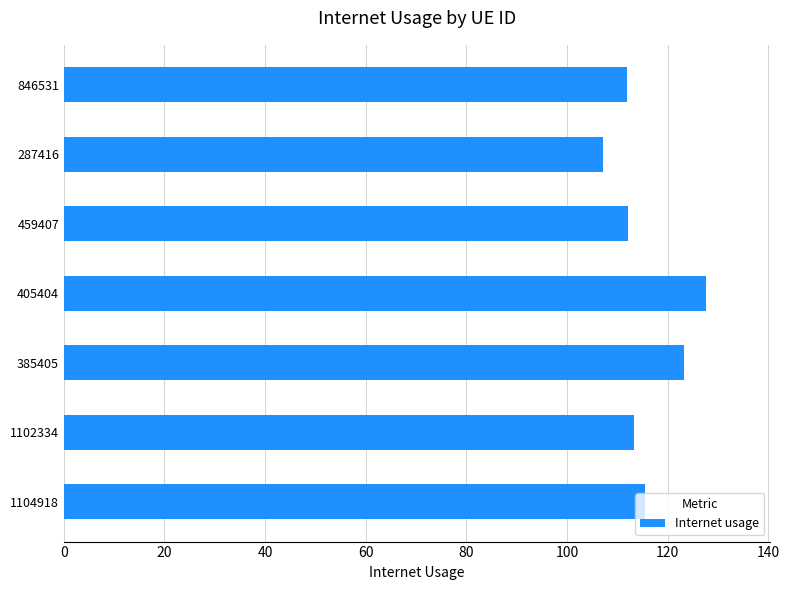

What is the difference between the second highest and second lowest values?

11.5